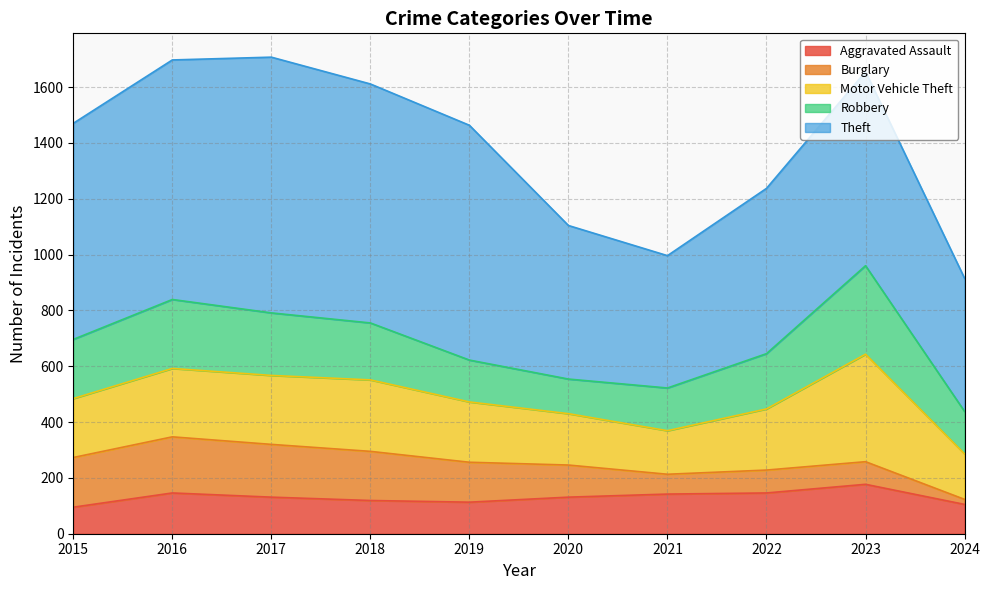

The Robbery series shows 152 at 2024. True or false?

True